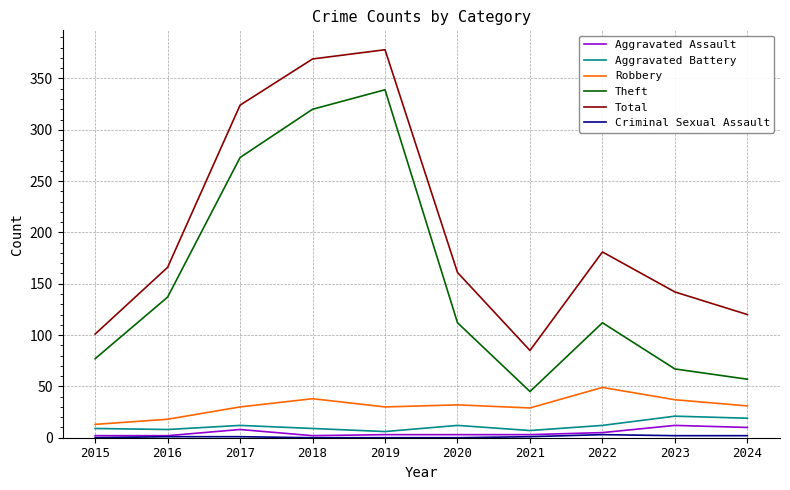

In Aggravated Battery, how many points are higher than both neighbors (excluding endpoints)?

3